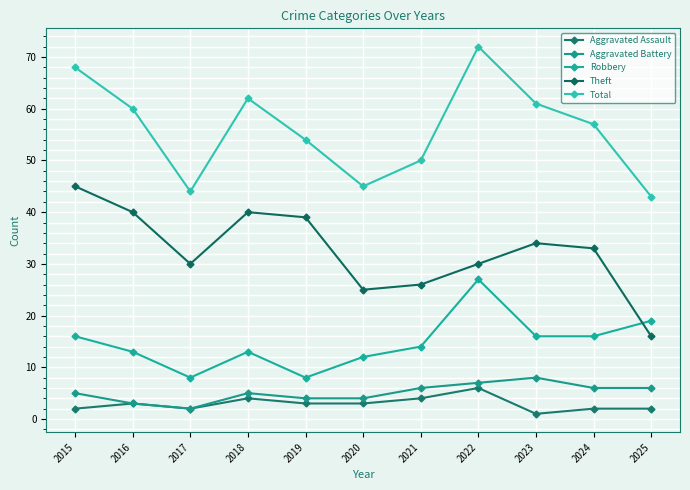

Between which two adjacent categories do Robbery and Theft first intersect?

2024 and 2025